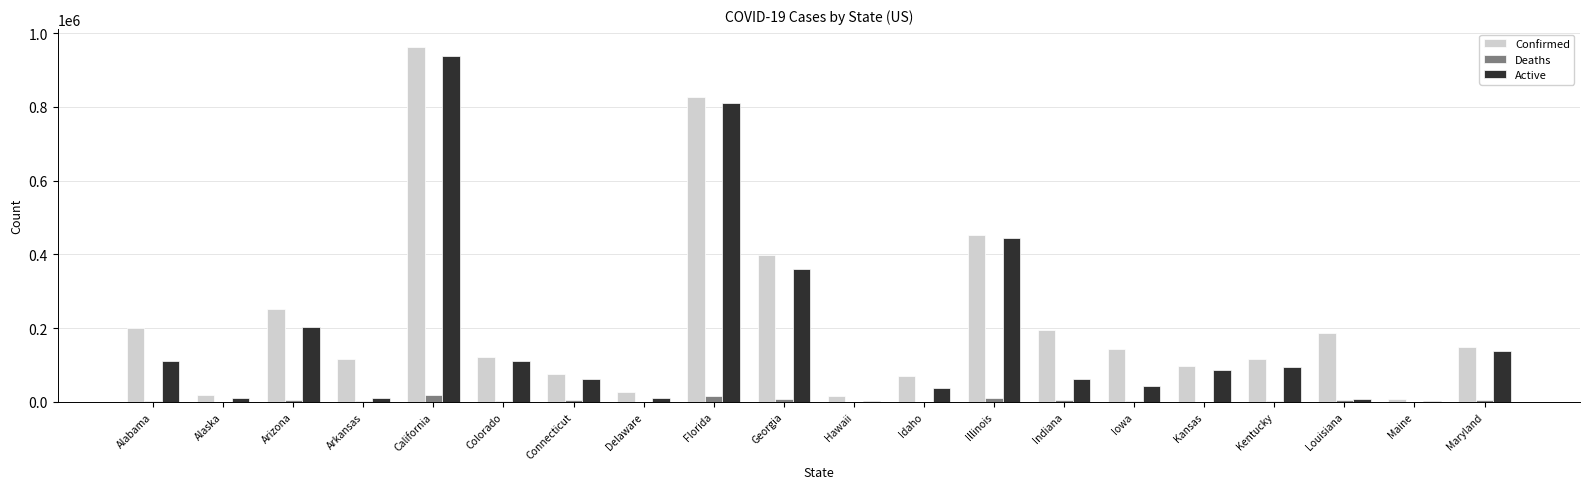

What is the maximum value for Confirmed?

963049